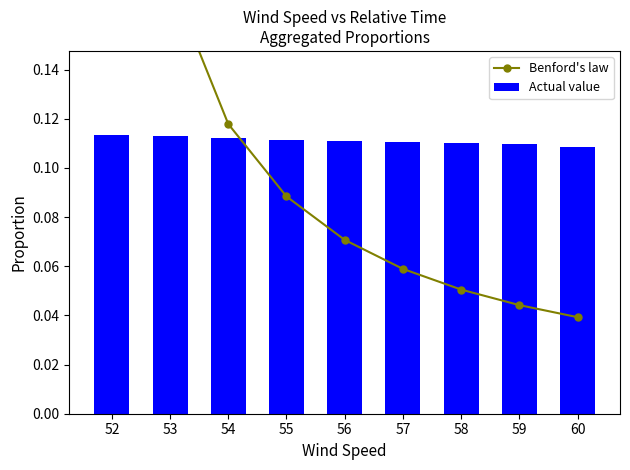

What is the sum of all Actual value values?

1.0